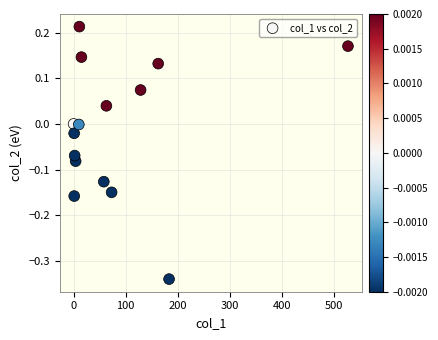

What is the range of Y values (max minus min)?

0.6